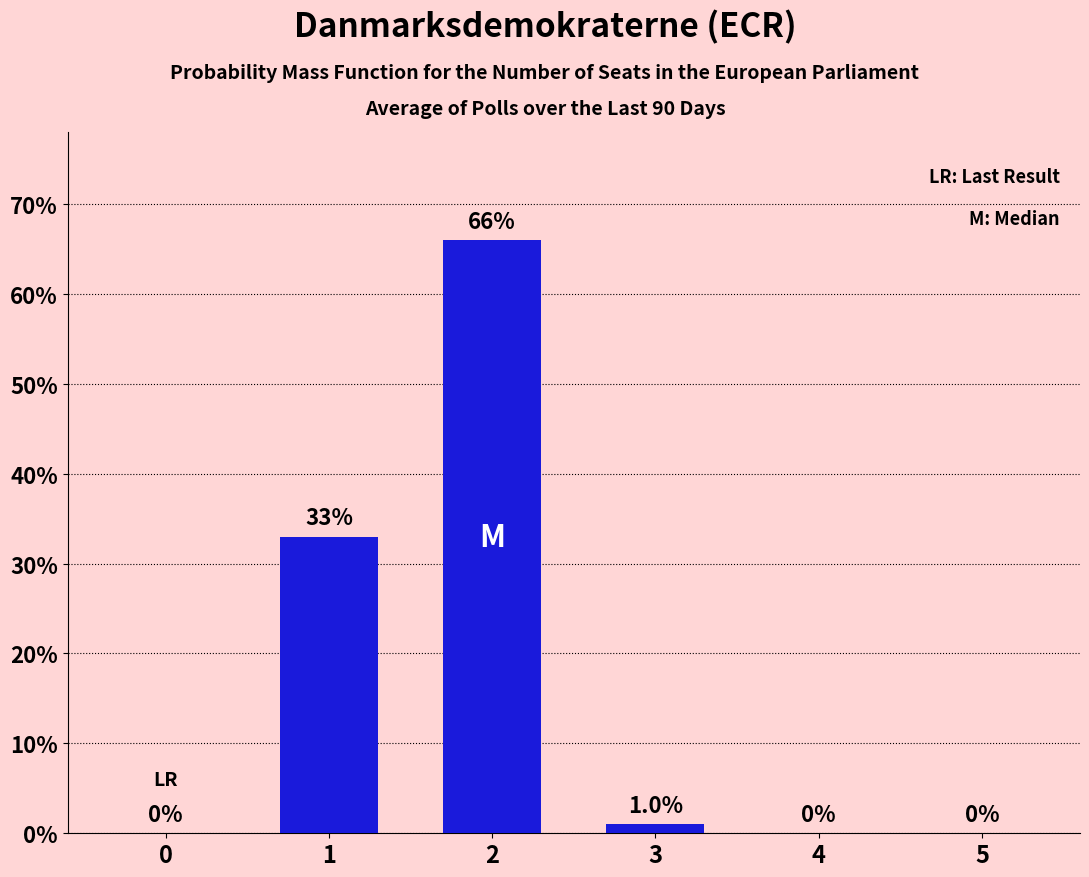

What is the greatest value displayed?

66